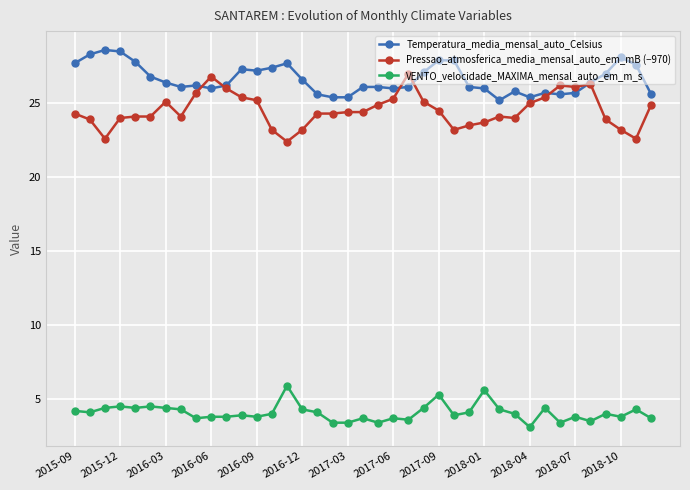

Which series has the largest total across all categories?

Temperatura_media_mensal_auto_Celsius